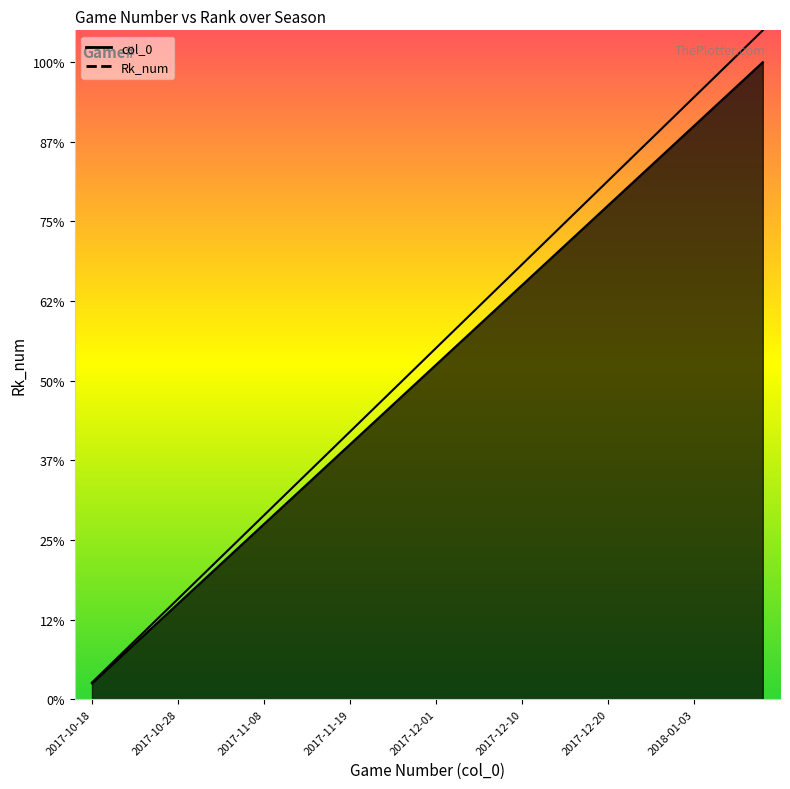

What is the maximum value shown in the chart?

42.0